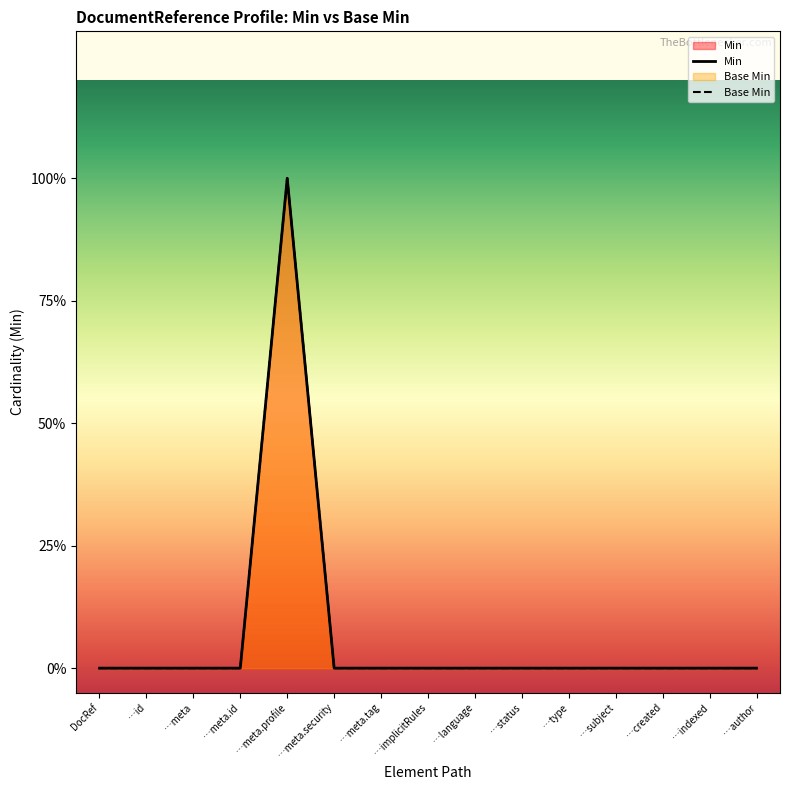

Which has a higher value, …meta.security or …subject?

…meta.security